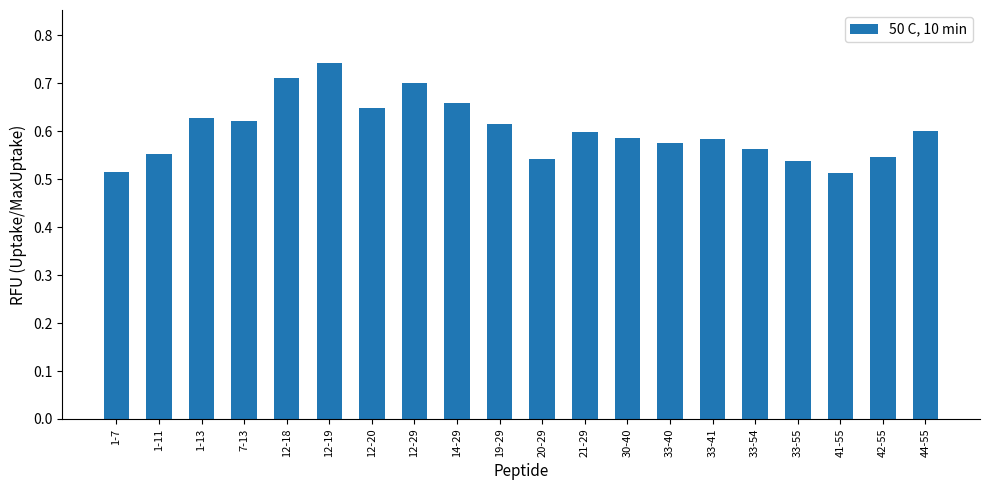

Does the chart contain any negative values?

No